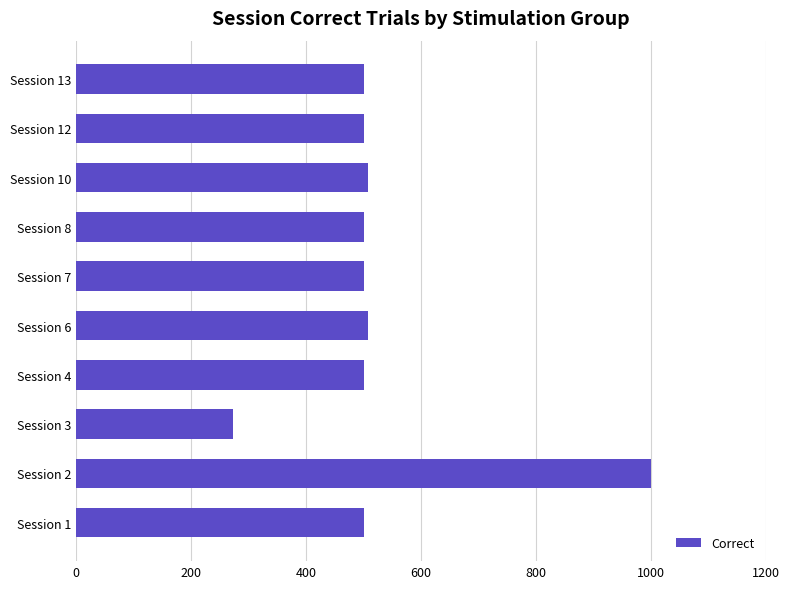

The value at Session 8 is 500. True or false?

True